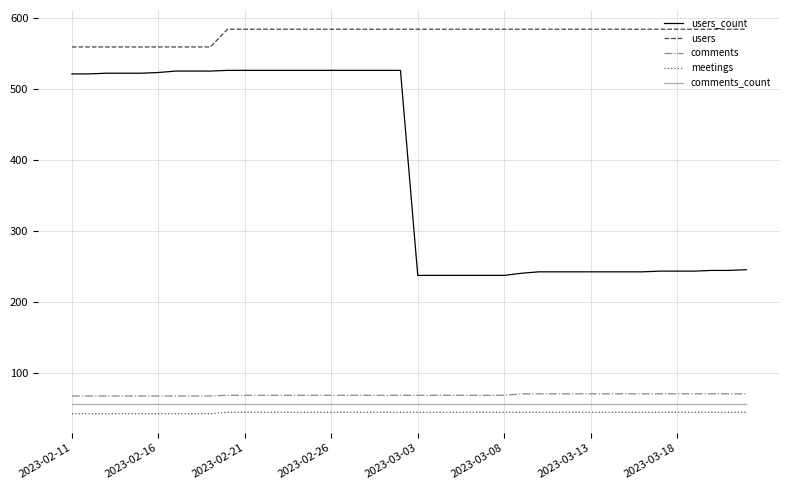

True or false: users and comments intersect in this chart.

False